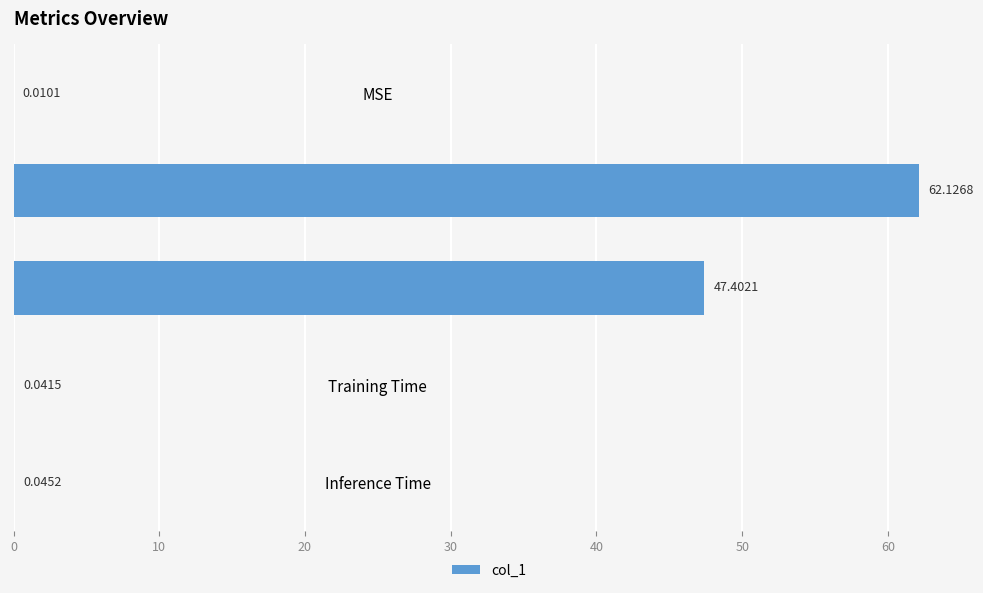

At which label is the value closest to 31?

SMAPE